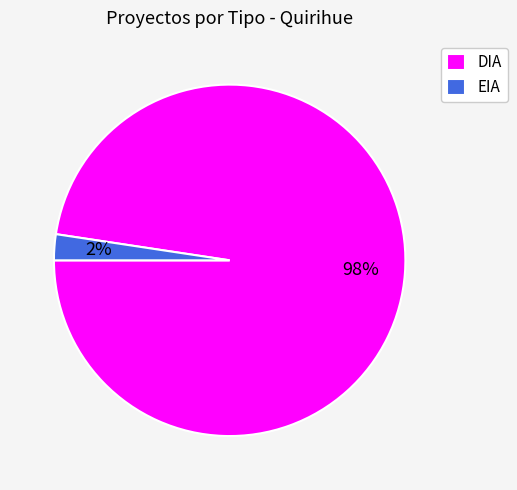

Is it true that EIA is 2% of the pie?

True